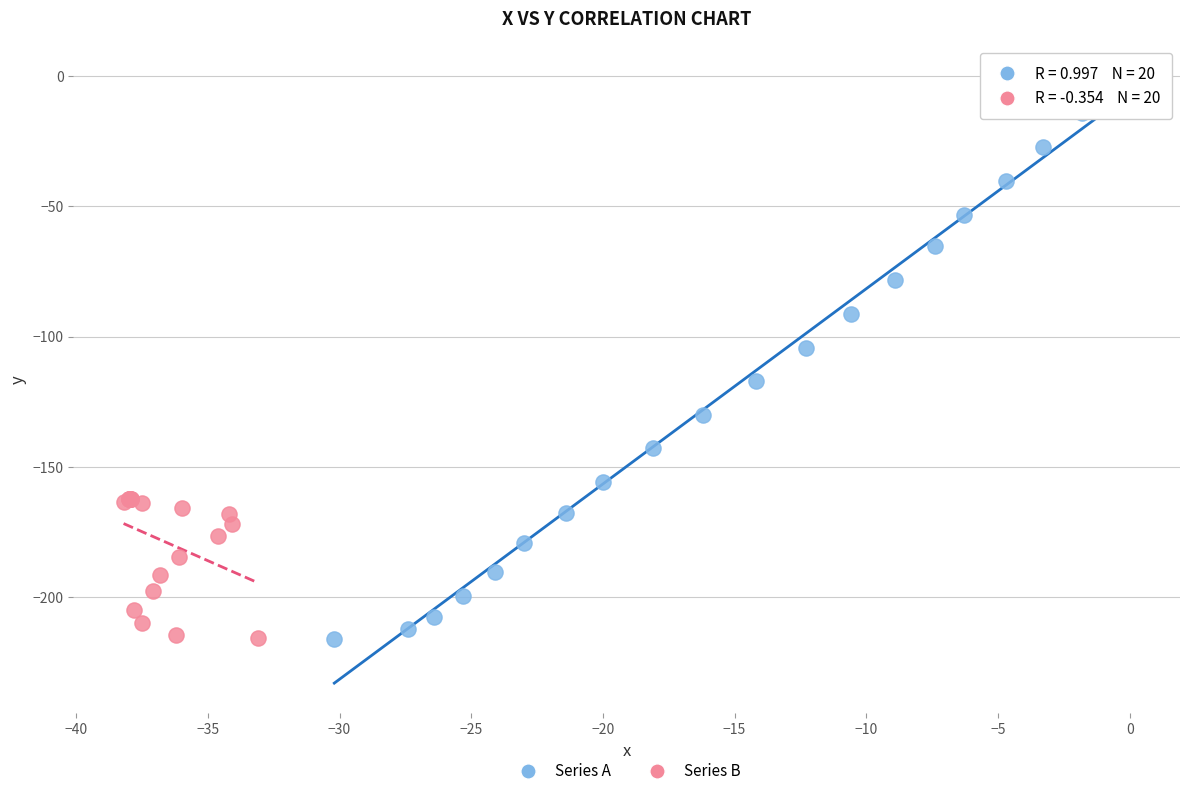

Which series reaches the maximum Y coordinate?

Series A